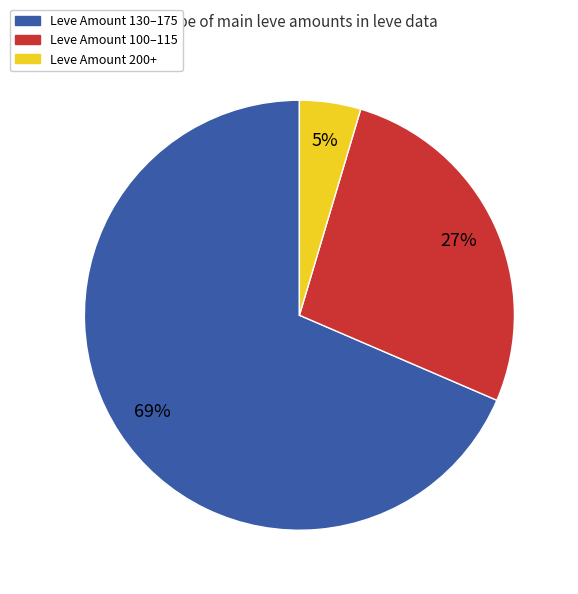

To the nearest percent, what is the average slice percentage?

33%